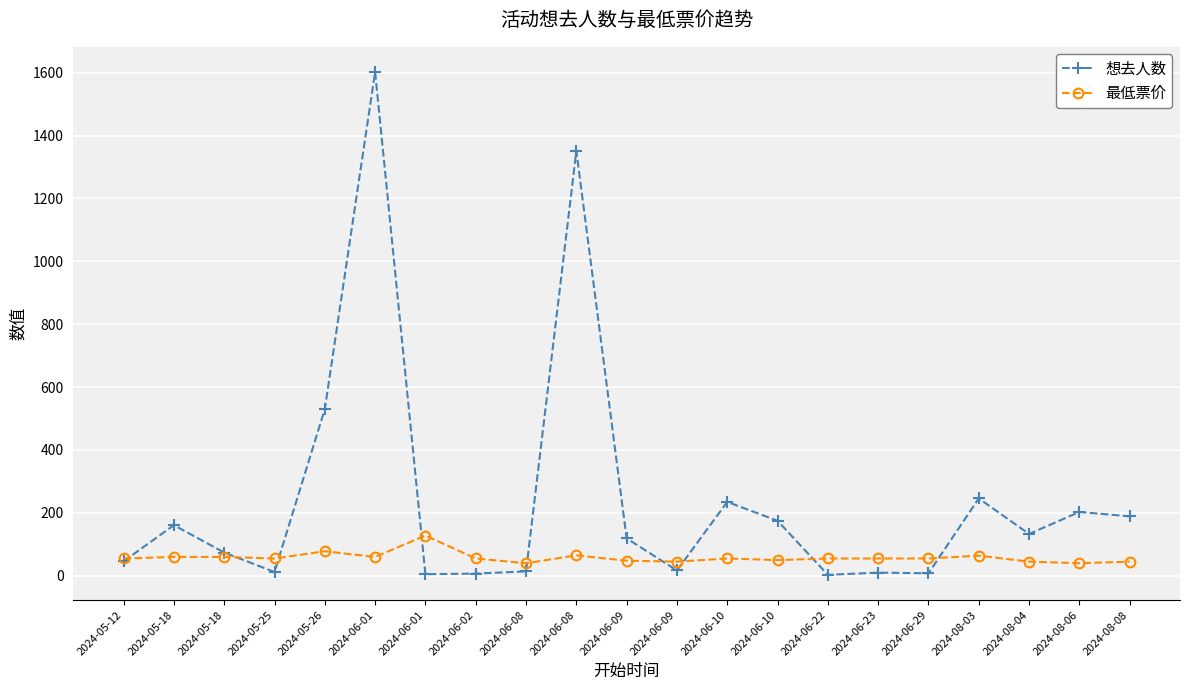

Does the chart have visible grid lines?

Yes